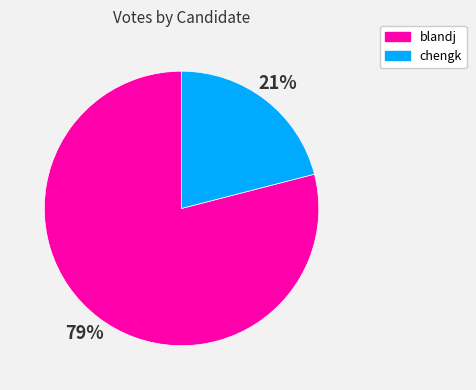

The blandj slice represents 79% of the pie. True or false?

True